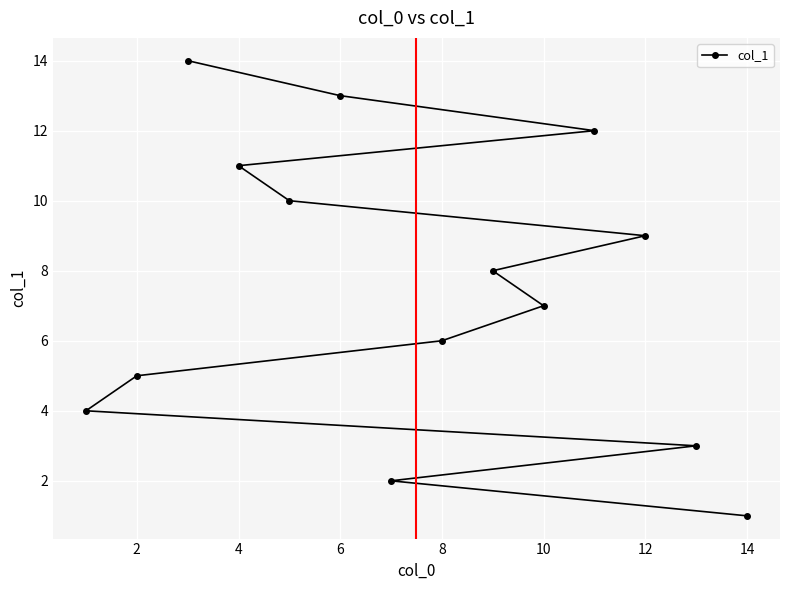

How many series are shown in this chart?

1